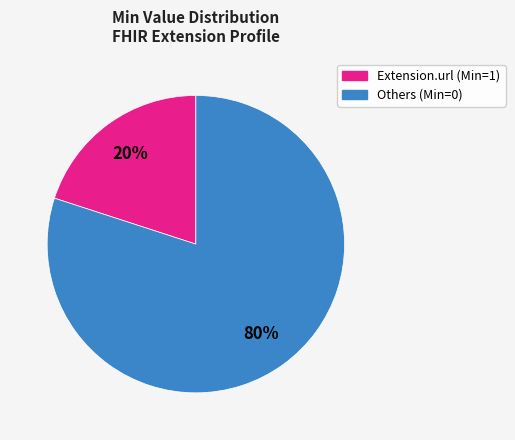

Count the number of slices in the pie.

2